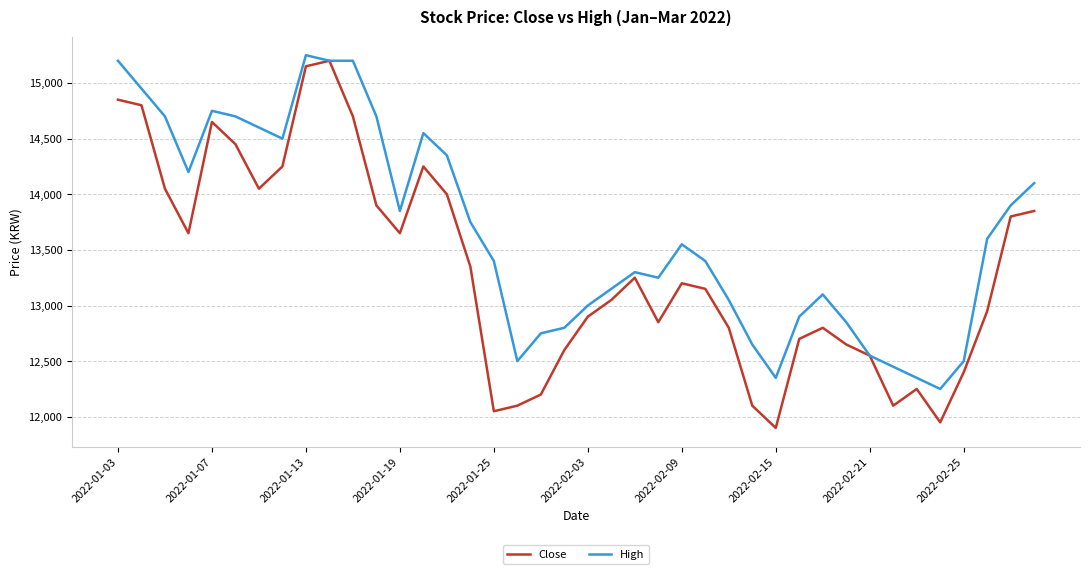

Which series has the largest total across all categories?

High